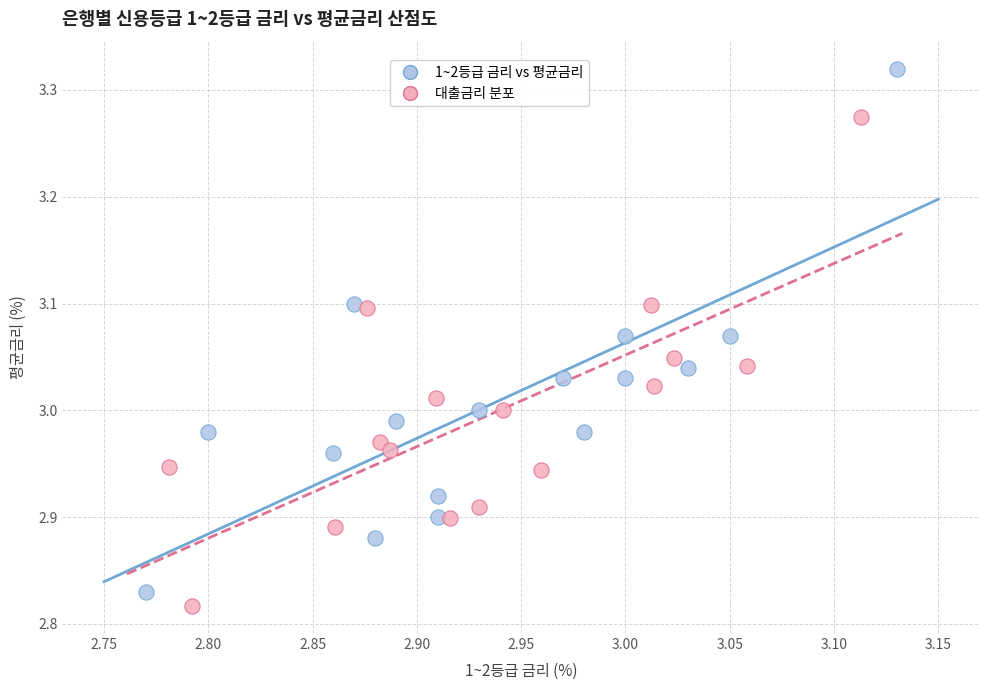

Which series has the largest Y range (max minus min)?

1~2등급 금리 vs 평균금리